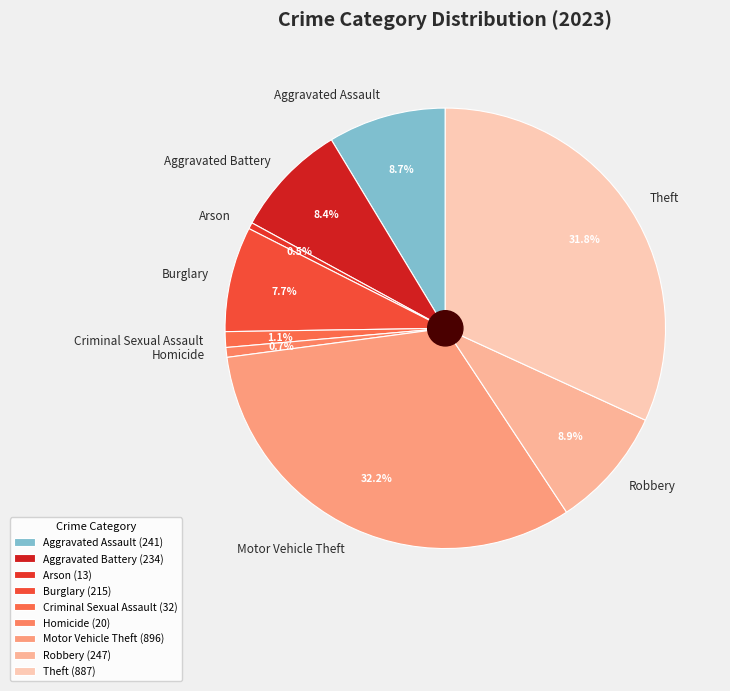

Count the number of slices in the pie.

9